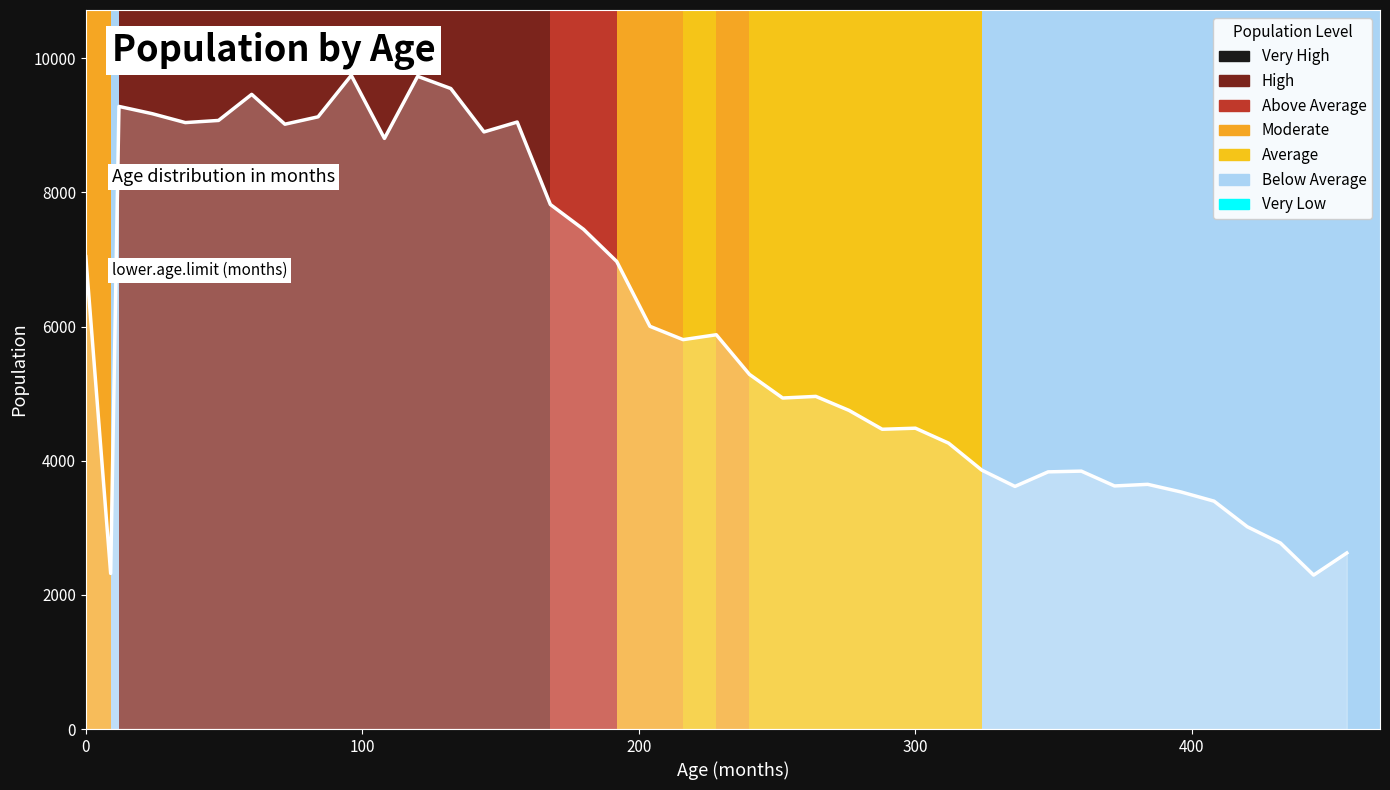

What is the greatest value displayed?

9745